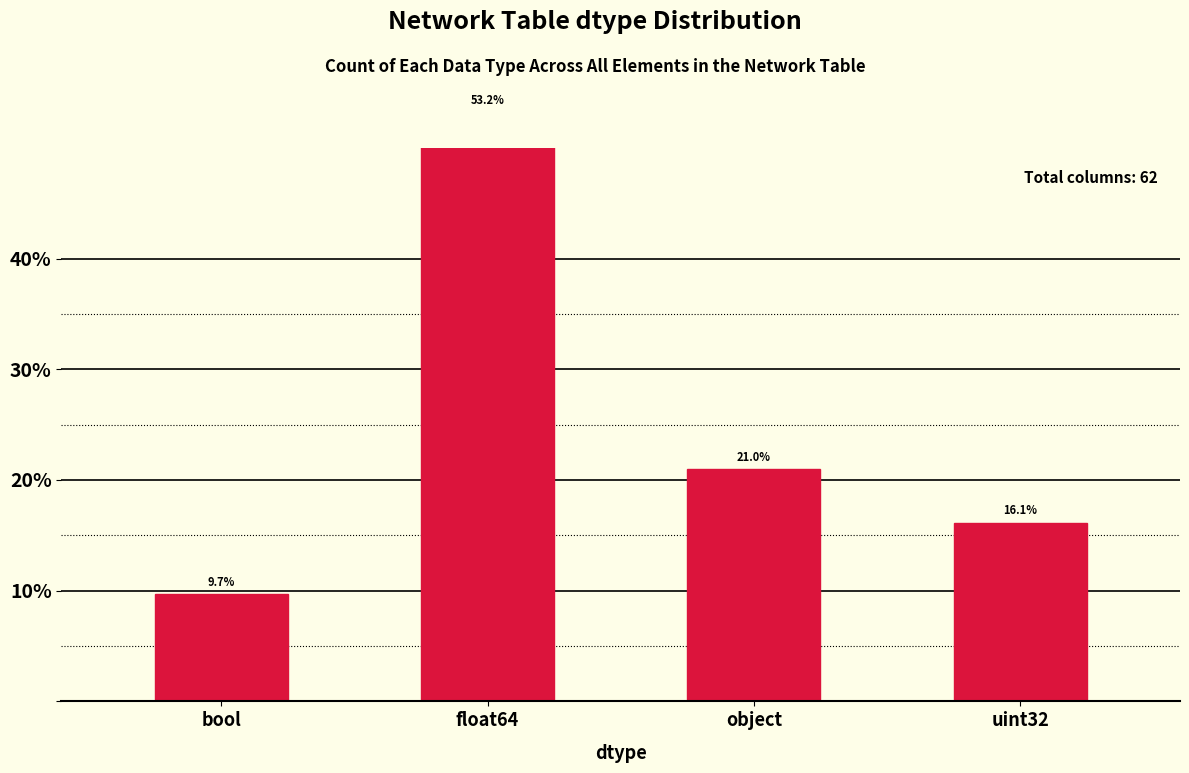

What is the ratio of the value at object to the value at float64?

0.4